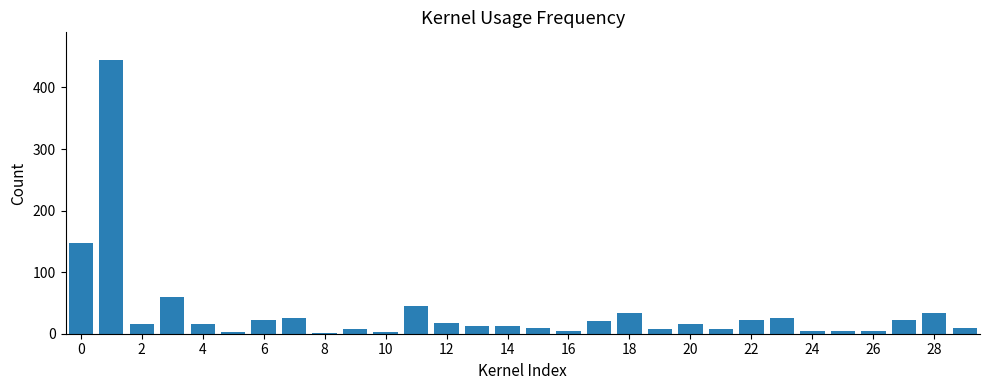

Count the number of data series in this chart.

1